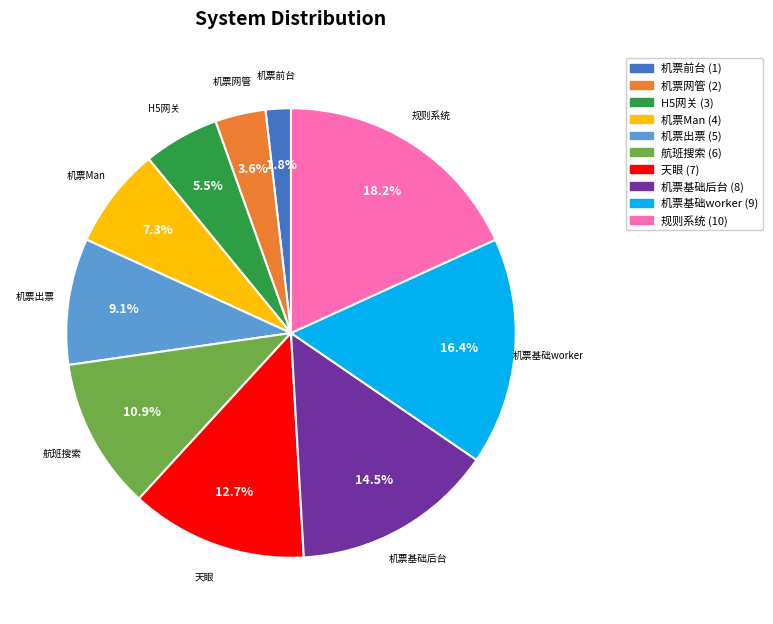

Is it true that 航班搜索 is 1% of the pie?

False